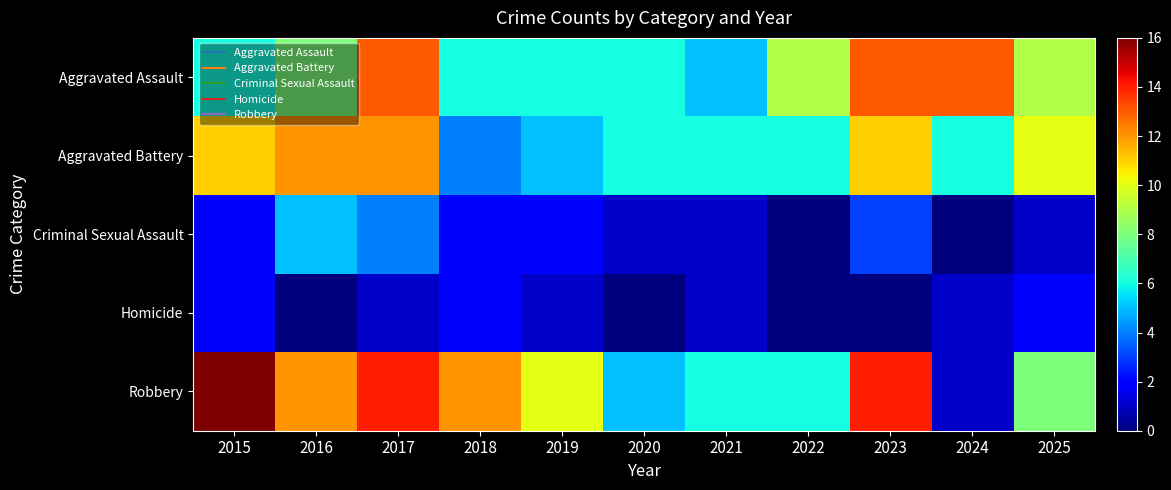

At which category is the sum across all series the highest?

2017